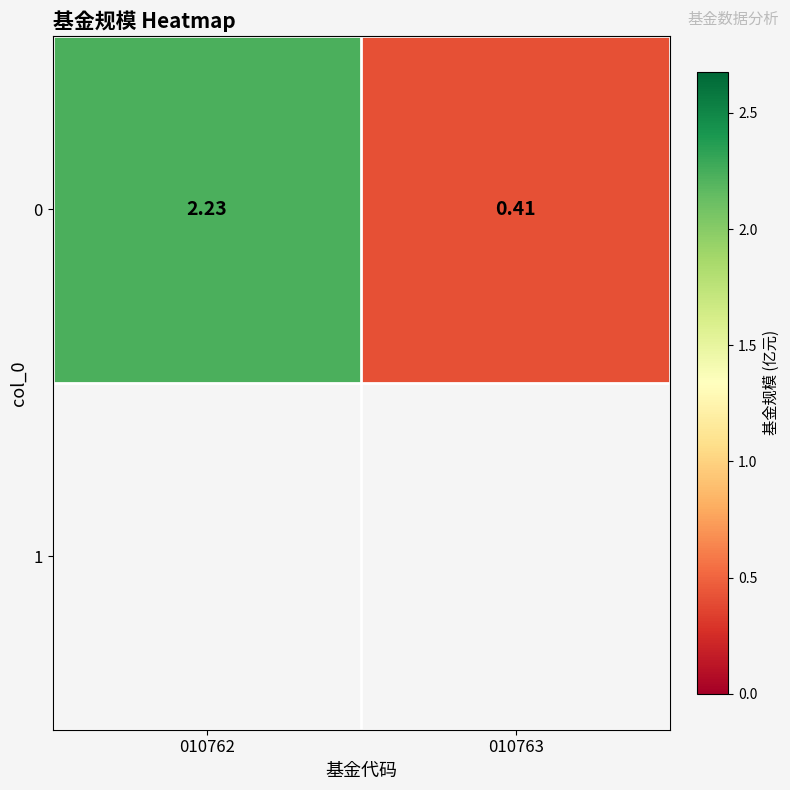

Which category has the lowest value across all series?

010763